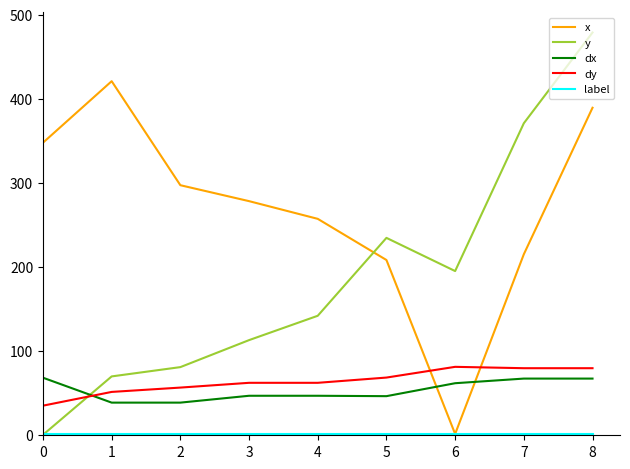

True or false: dy and x intersect in this chart.

True